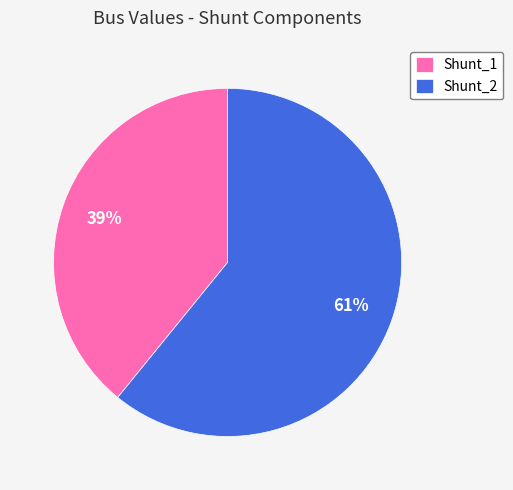

Is the sum of Shunt_2 and Shunt_1 greater than half?

Yes